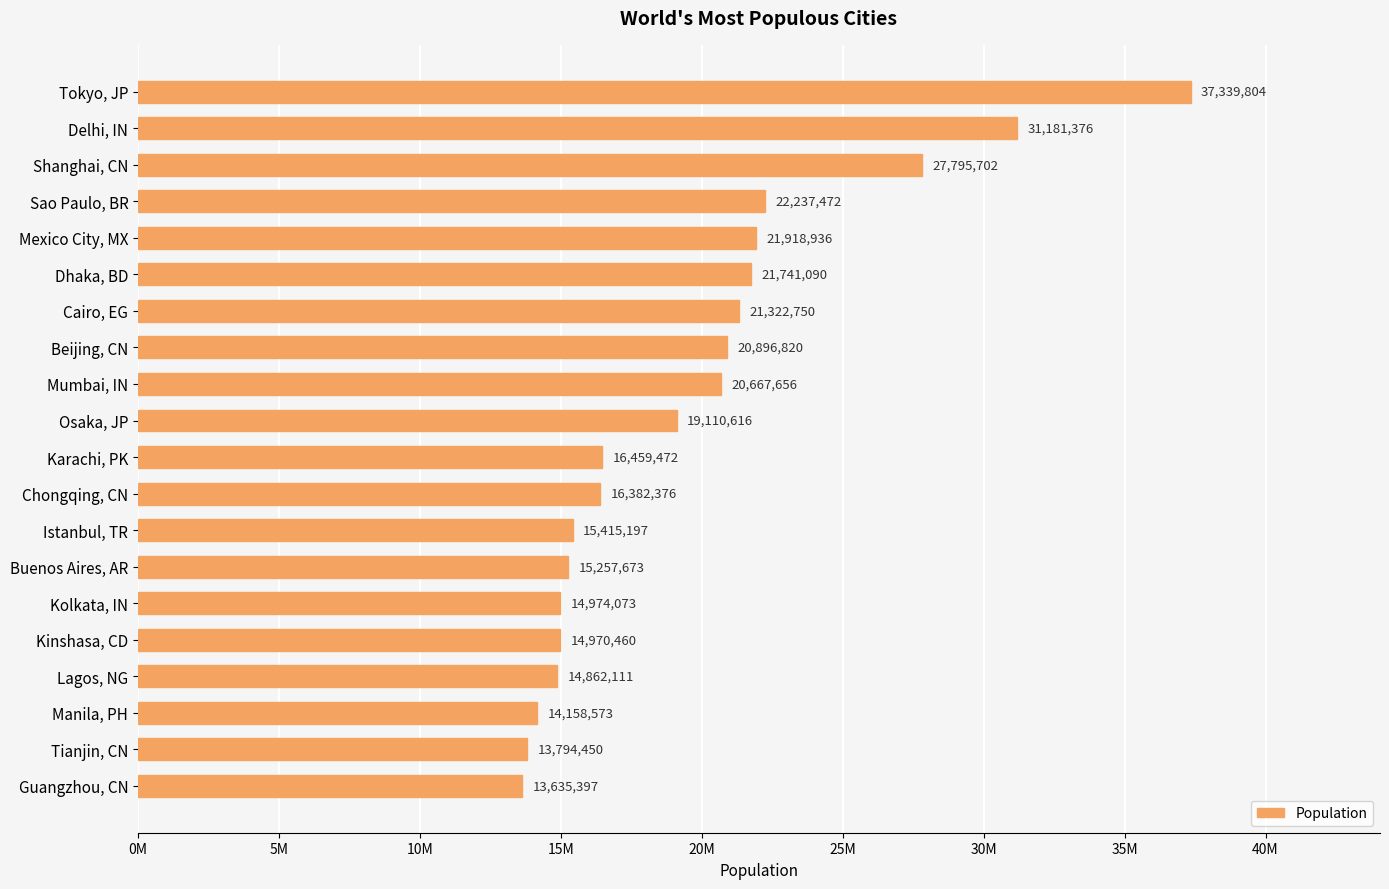

Rank the categories by value from lowest to highest.

Guangzhou, CN, Tianjin, CN, Manila, PH, Lagos, NG, Kinshasa, CD, Kolkata, IN, Buenos Aires, AR, Istanbul, TR, Chongqing, CN, Karachi, PK, Osaka, JP, Mumbai, IN, Beijing, CN, Cairo, EG, Dhaka, BD, Mexico City, MX, Sao Paulo, BR, Shanghai, CN, Delhi, IN, Tokyo, JP